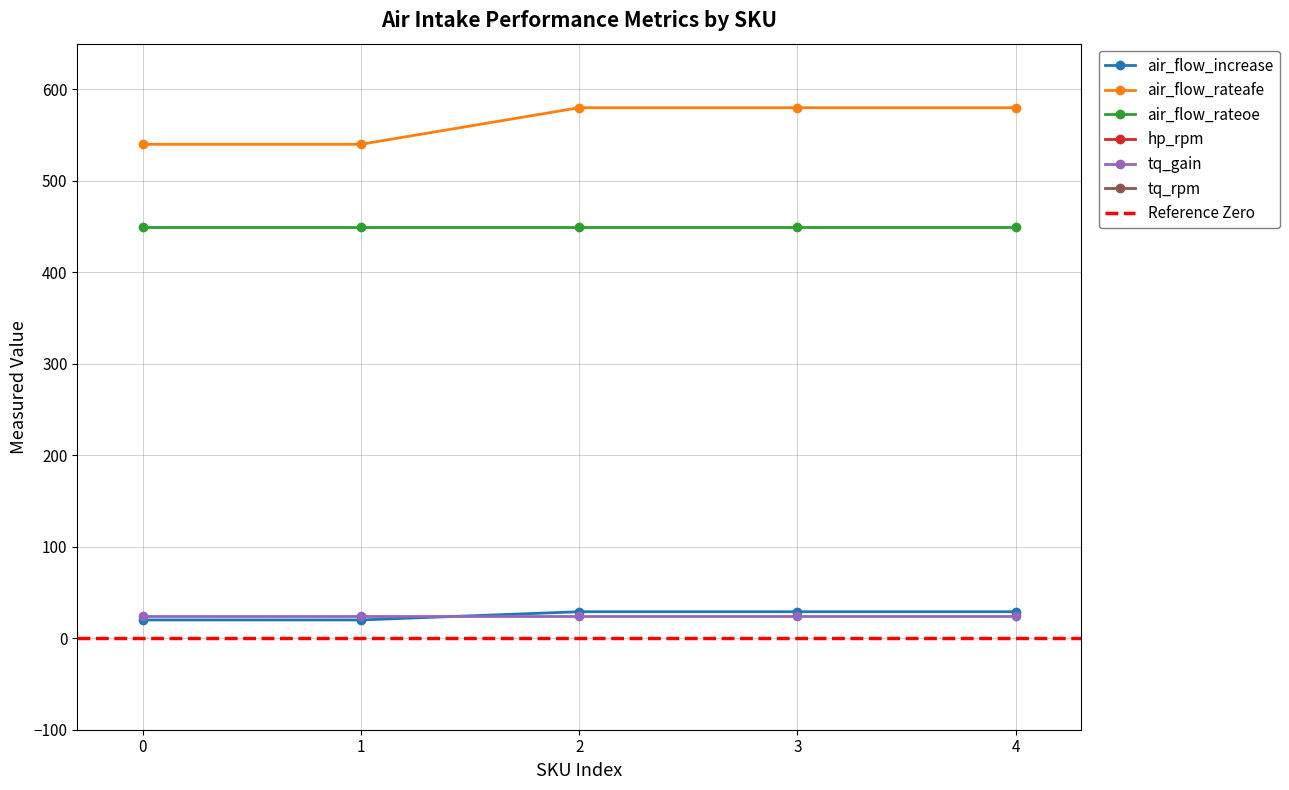

True or false: tq_rpm and air_flow_rateoe intersect in this chart.

False